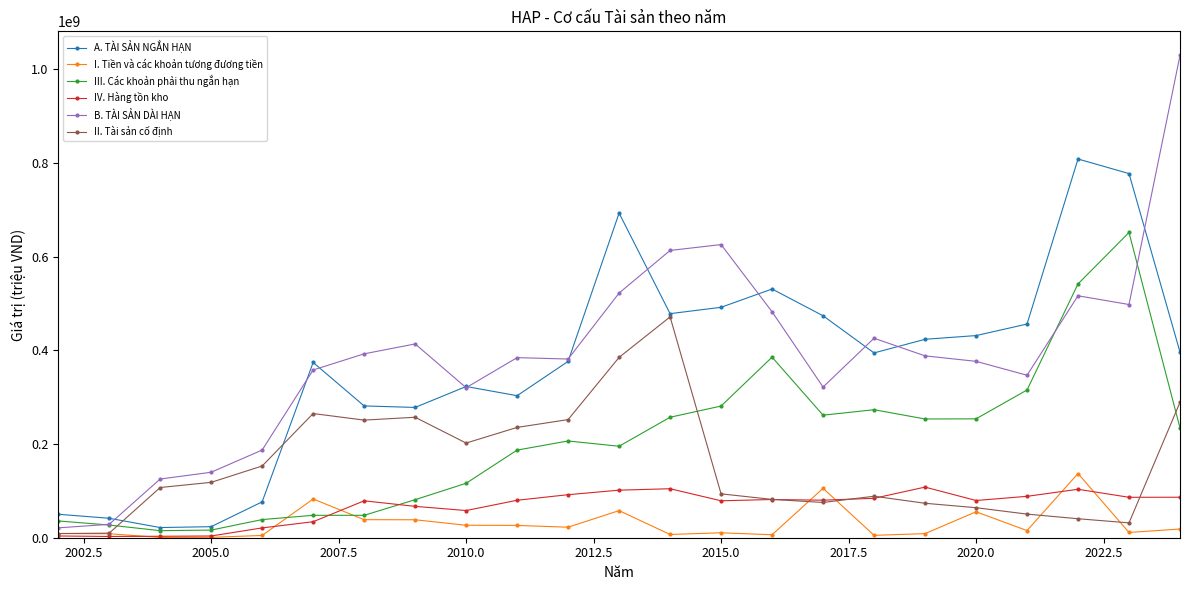

At how many categories does at least one series exceed 585120379?

6